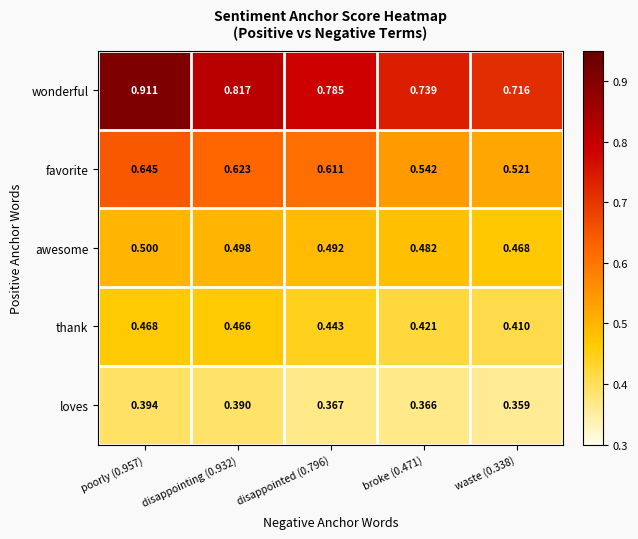

At how many categories does at least one series exceed 0?

5